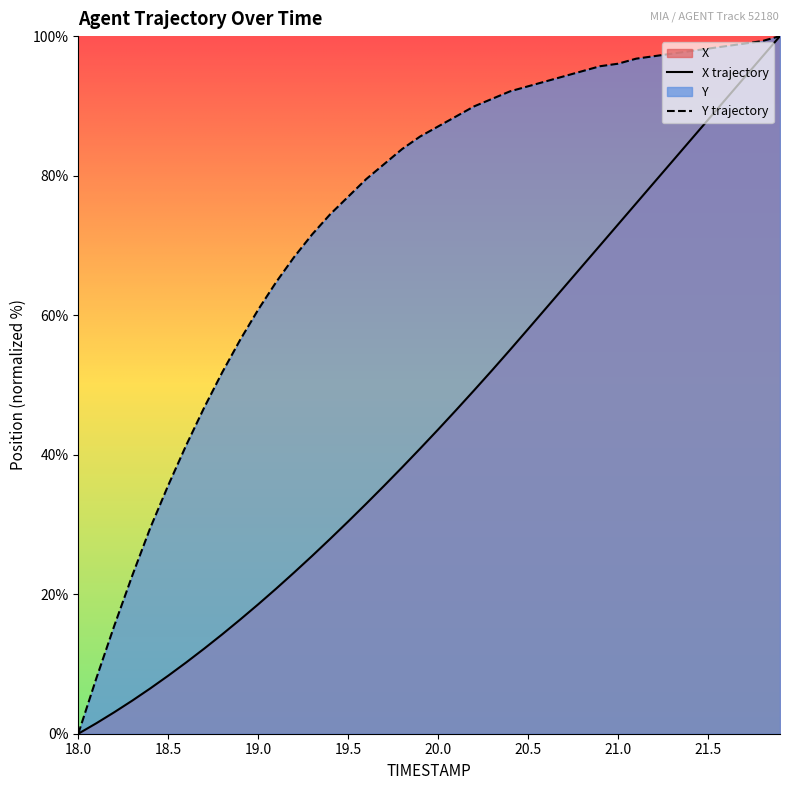

List the series in order of their overall mean, highest first.

Y trajectory, X trajectory